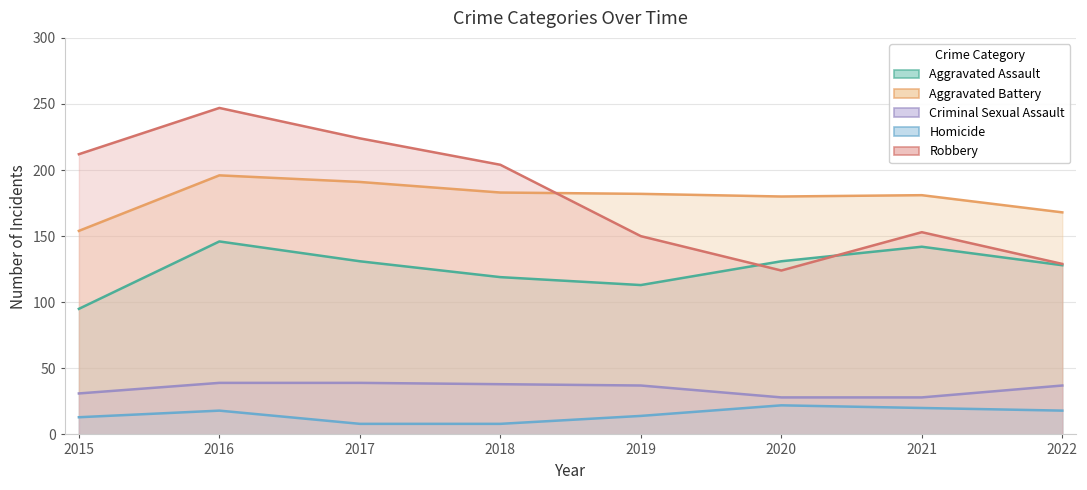

At which label does Robbery first exceed 204?

2015